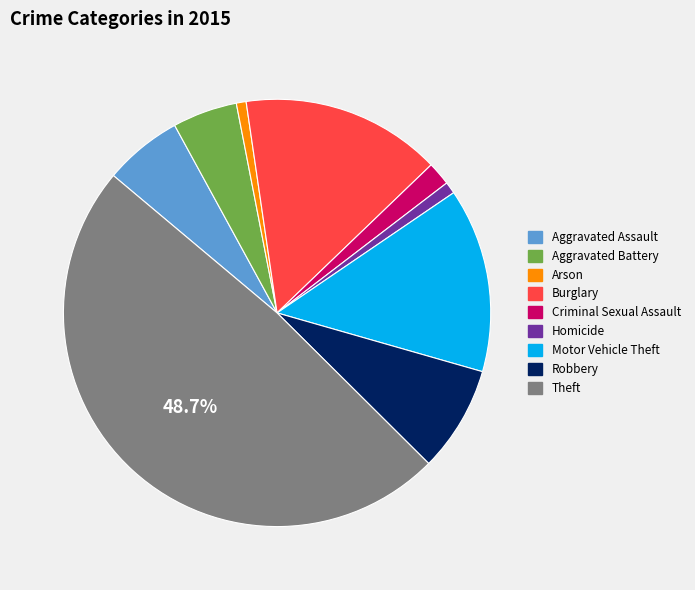

To the nearest percent, what is the average slice percentage?

11%